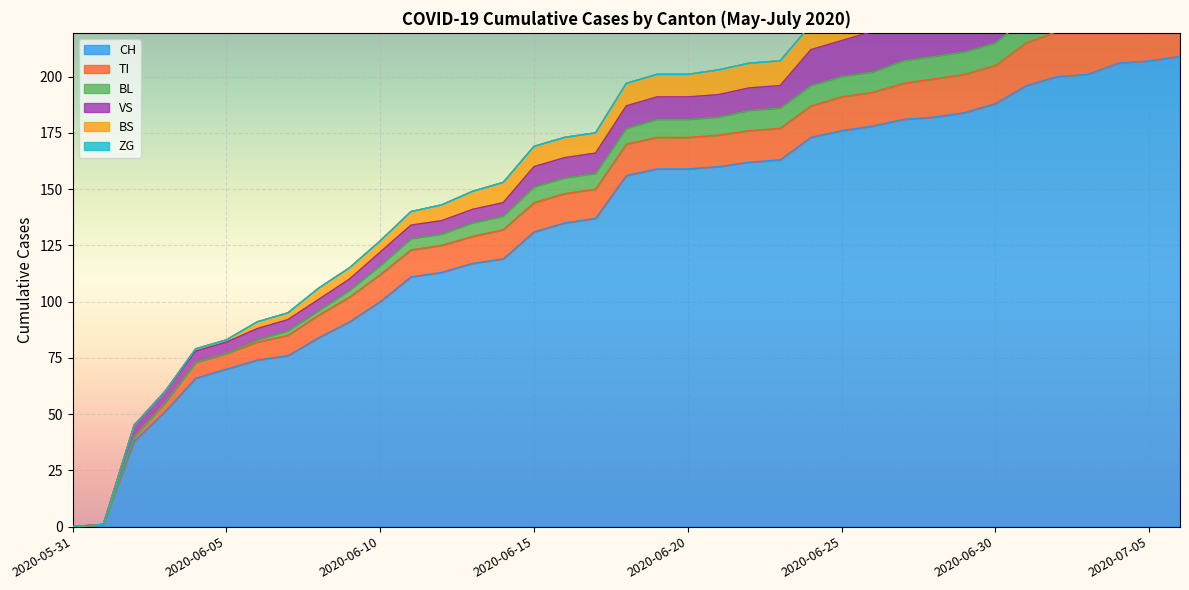

What is the label of the 22nd point from the left?

2020-06-21